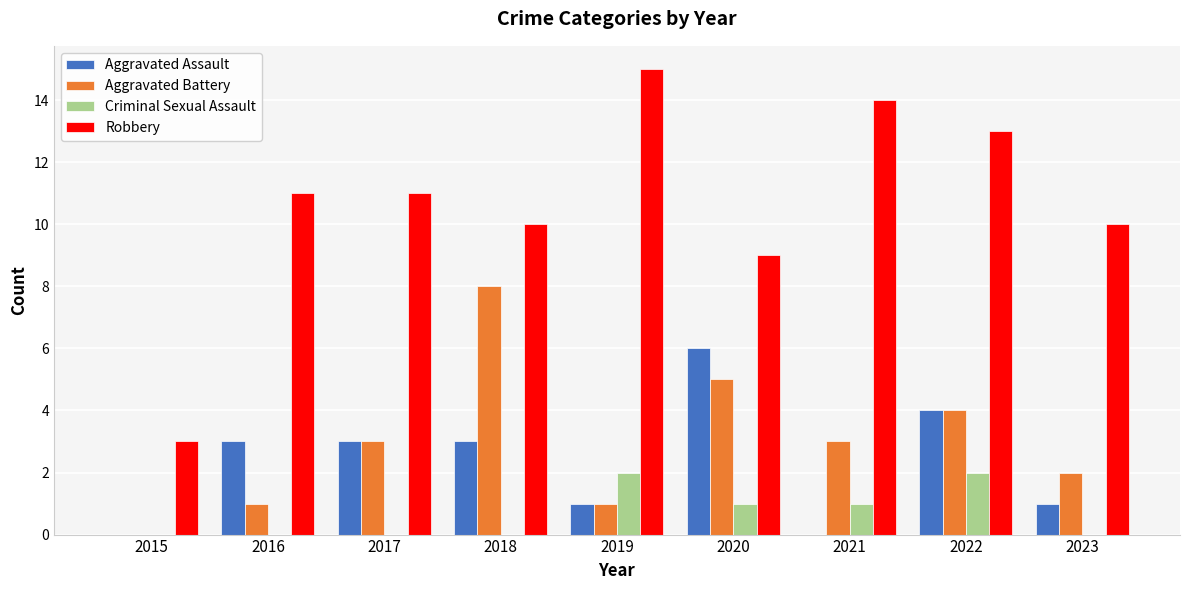

Reading left to right, transcribe all the data shown in this chart.

Aggravated Assault: 2015=0	2016=3	2017=3	2018=3	2019=1	2020=6	2021=0	2022=4	2023=1
Aggravated Battery: 2015=0	2016=1	2017=3	2018=8	2019=1	2020=5	2021=3	2022=4	2023=2
Criminal Sexual Assault: 2015=0	2016=0	2017=0	2018=0	2019=2	2020=1	2021=1	2022=2	2023=0
Robbery: 2015=3	2016=11	2017=11	2018=10	2019=15	2020=9	2021=14	2022=13	2023=10